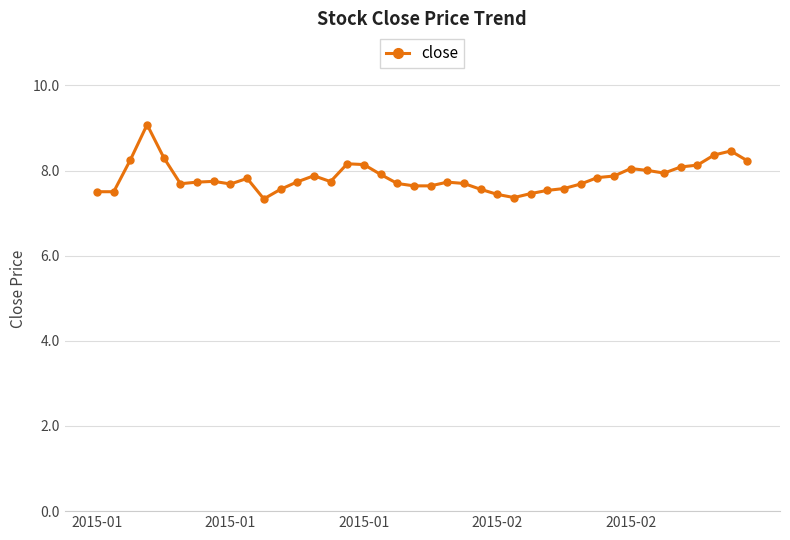

What is the minimum value shown in the chart?

7.3